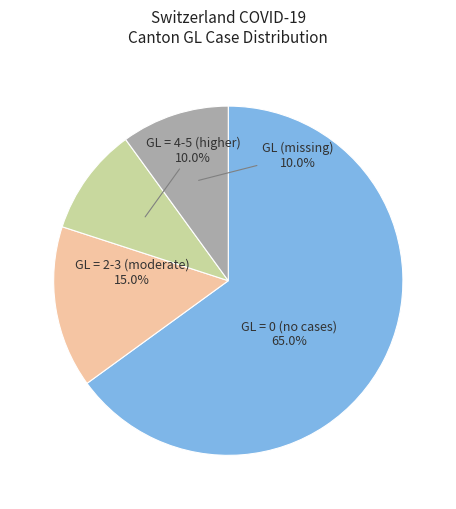

Which has a higher value, GL (missing) or GL = 0 (no cases)?

GL = 0 (no cases)